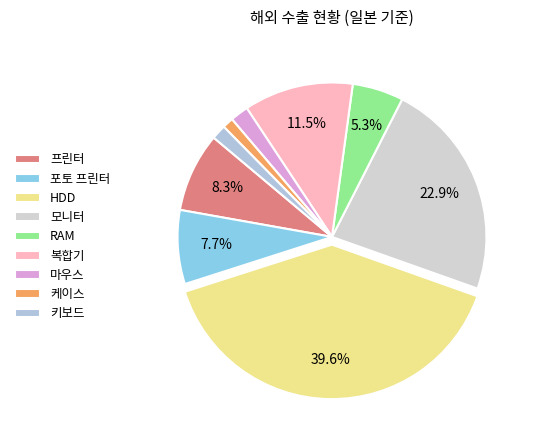

To the nearest percent, what is the average slice percentage?

11%